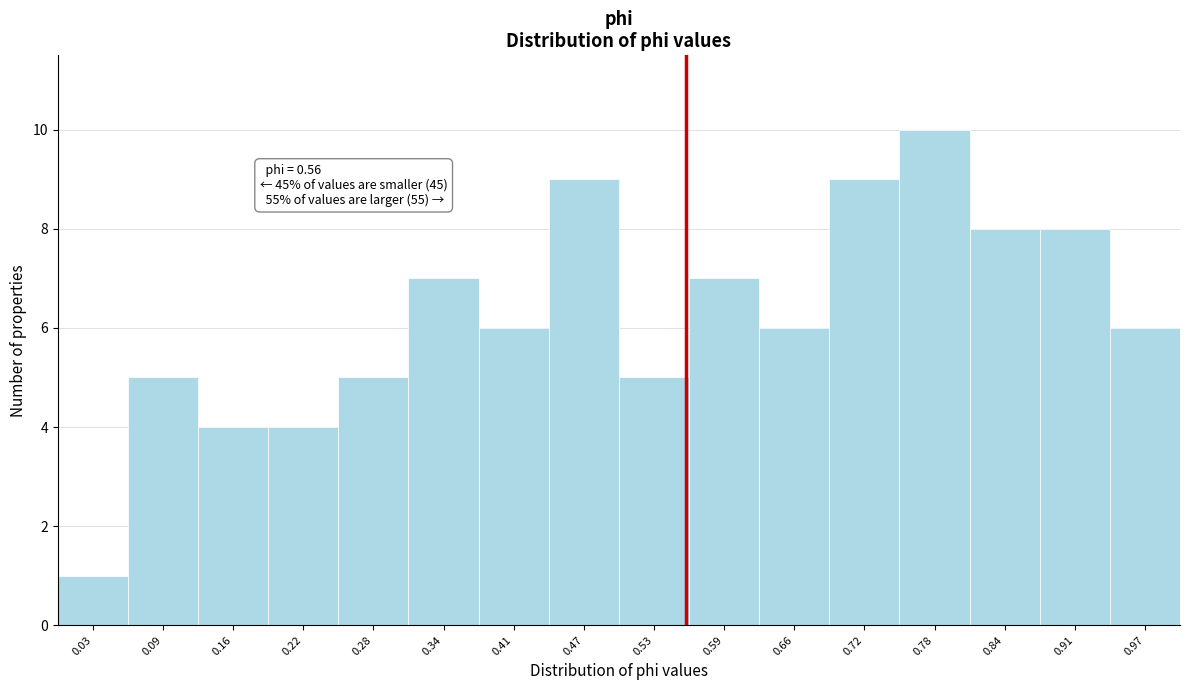

Which range on the x-axis has the tallest bar?

0.75 to 0.81